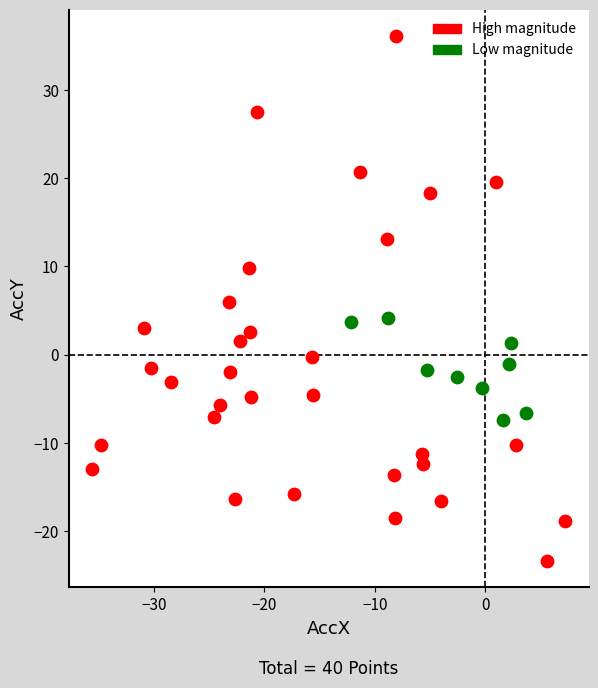

Which series reaches the maximum Y coordinate?

High magnitude